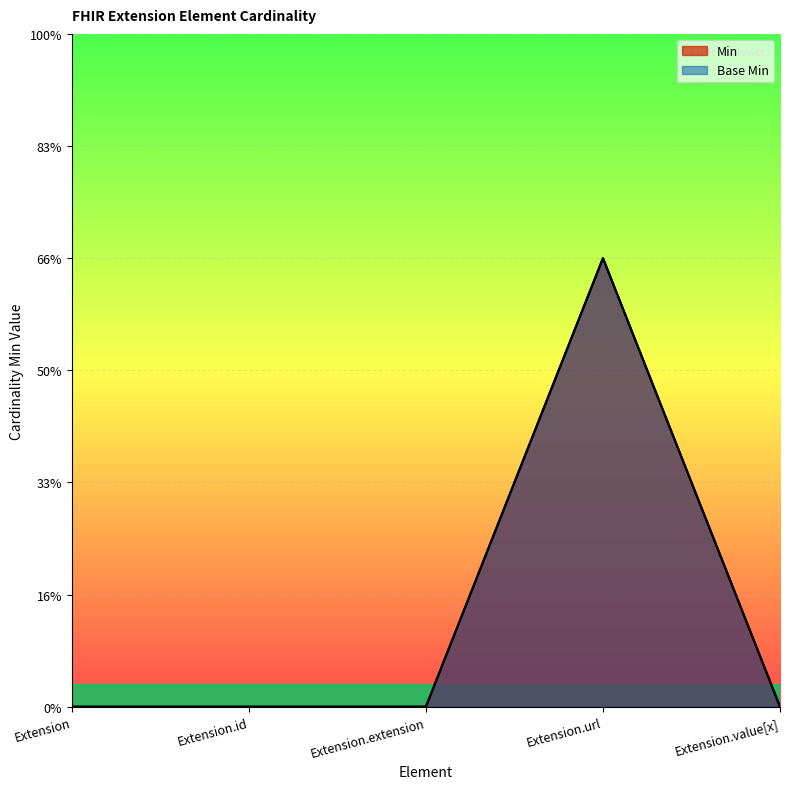

How many categories are shown in the chart?

5